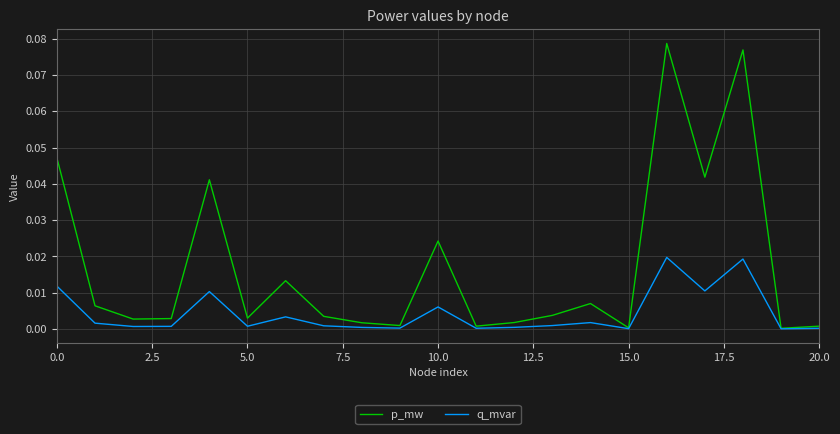

Rank the series by their maximum value, from lowest to highest.

q_mvar, p_mw